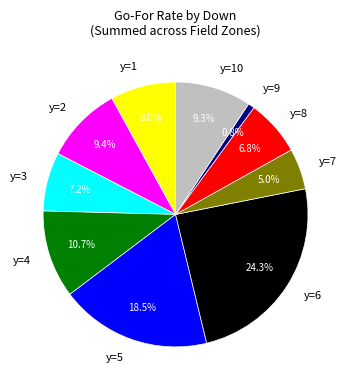

What is the largest slice in the pie chart?

y=6